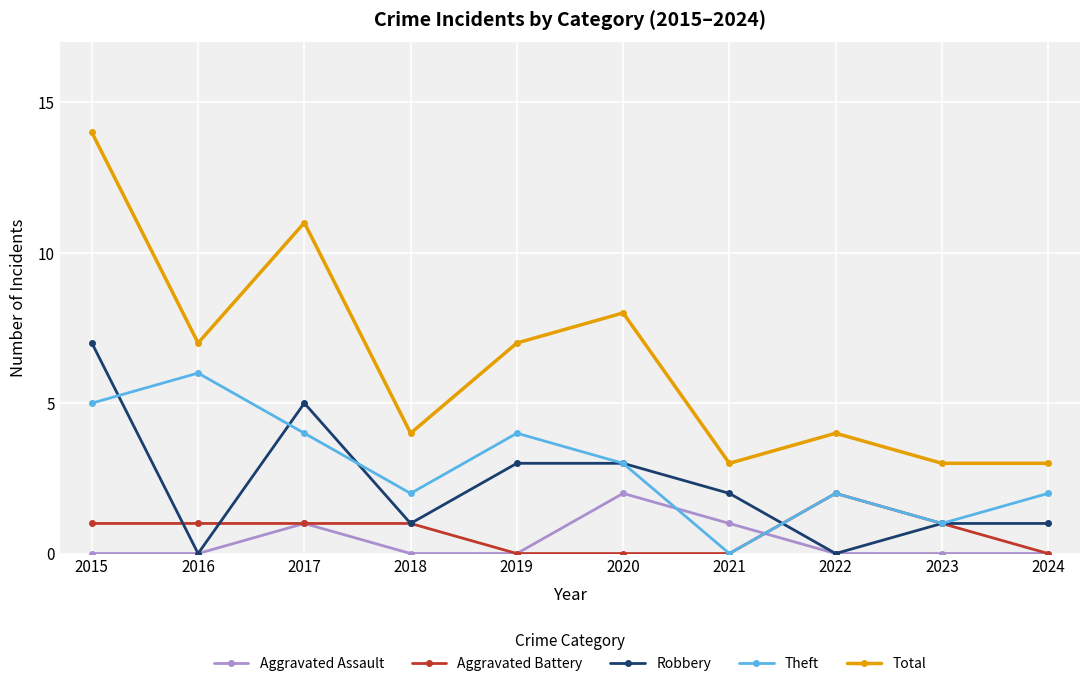

What is the difference between the maximum and second lowest values in the Total series?

11